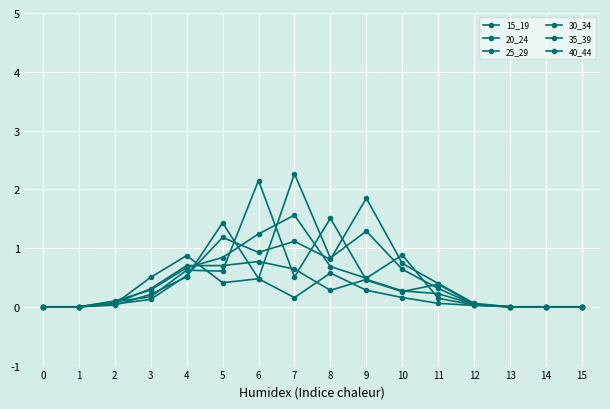

Does the chart have visible grid lines?

Yes